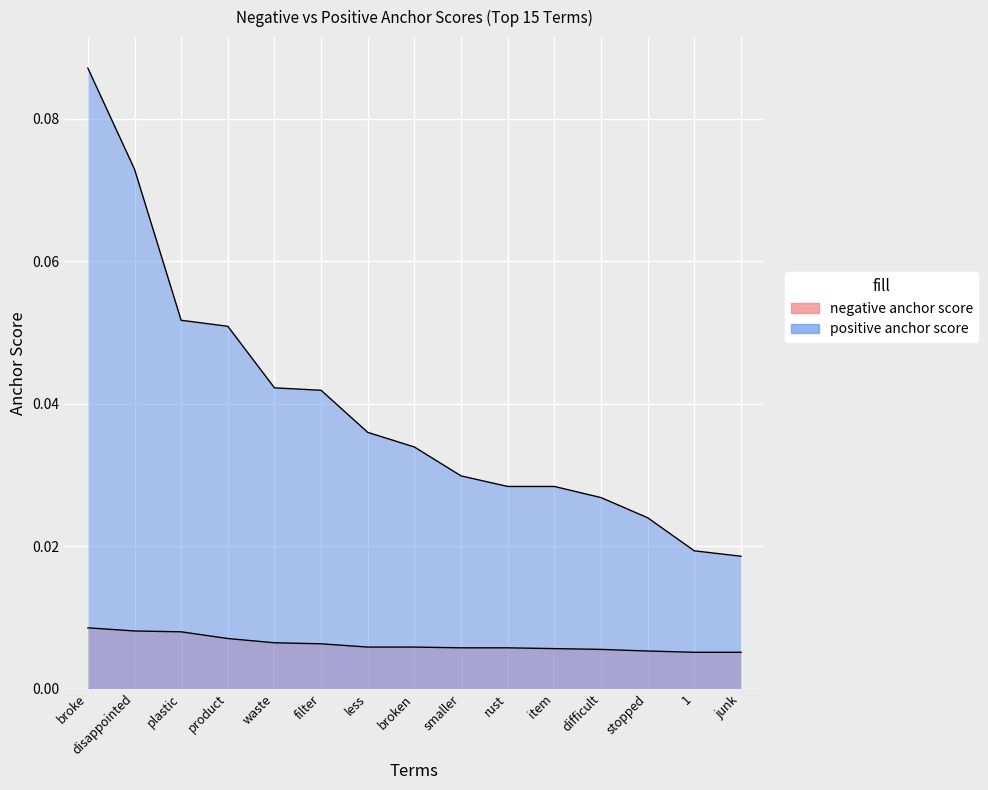

Reading left to right, transcribe all the data shown in this chart.

negative anchor score: broke=0.0	disappointed=0.0	plastic=0.0	product=0.0	waste=0.0	filter=0.0	less=0.0	broken=0.0	smaller=0.0	rust=0.0	item=0.0	difficult=0.0	stopped=0.0	1=0.0	junk=0.0
positive anchor score: broke=0.1	disappointed=0.1	plastic=0.1	product=0.1	waste=0.0	filter=0.0	less=0.0	broken=0.0	smaller=0.0	rust=0.0	item=0.0	difficult=0.0	stopped=0.0	1=0.0	junk=0.0